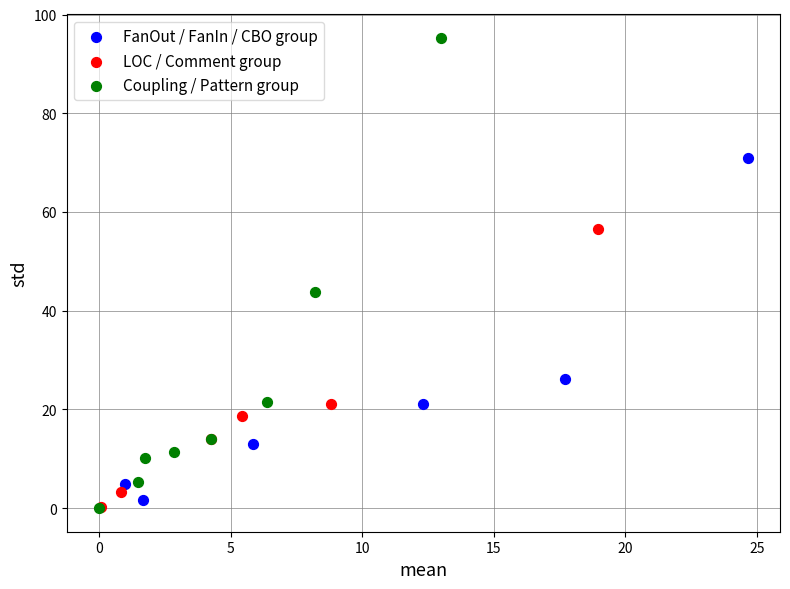

Which series has the widest spread of Y values?

Coupling / Pattern group